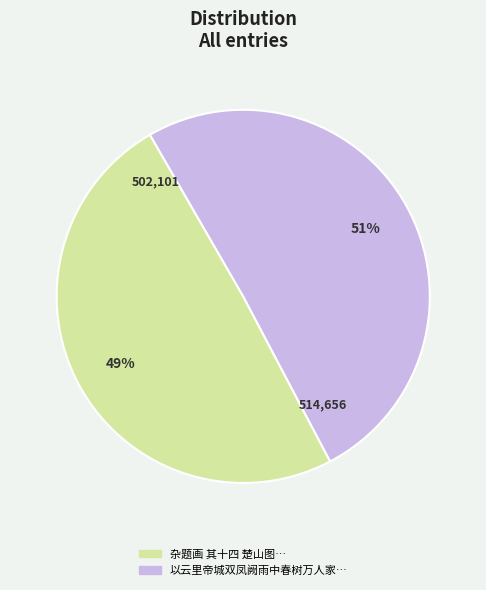

To the nearest percent, what is the average slice percentage?

50%